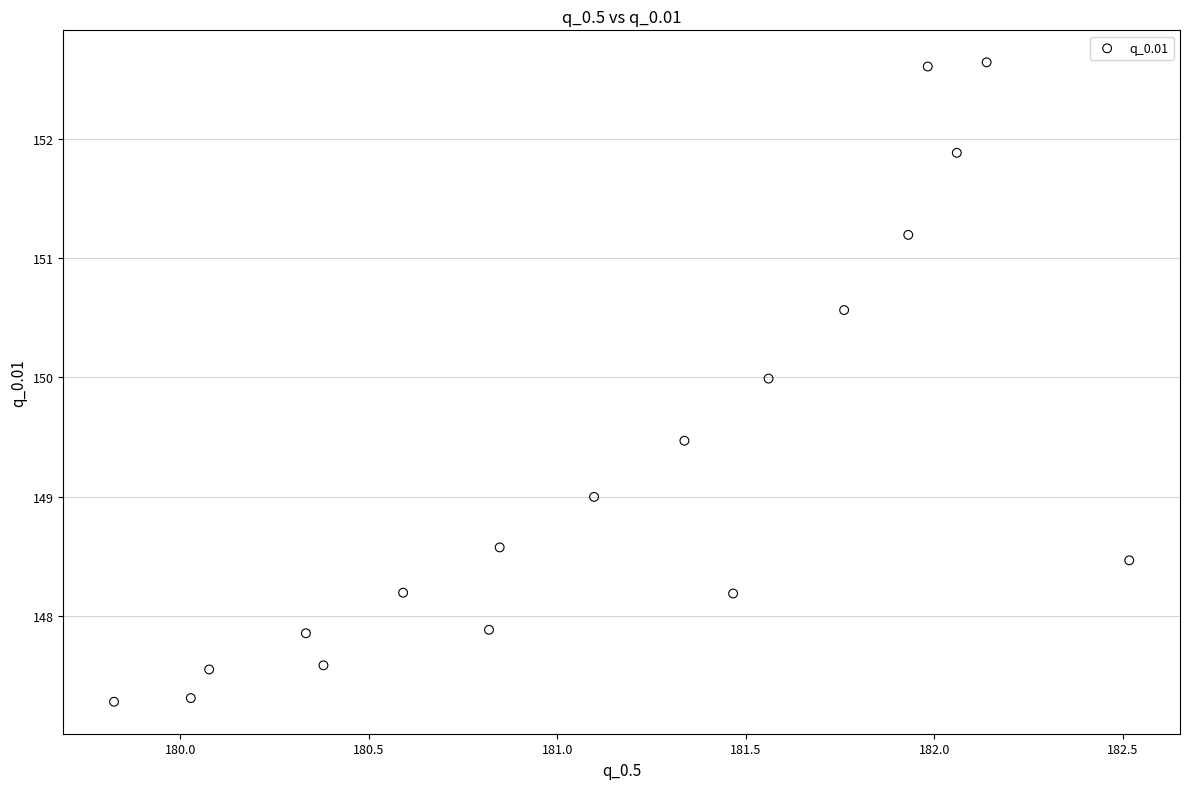

What is the range of X values (max minus min)?

2.7